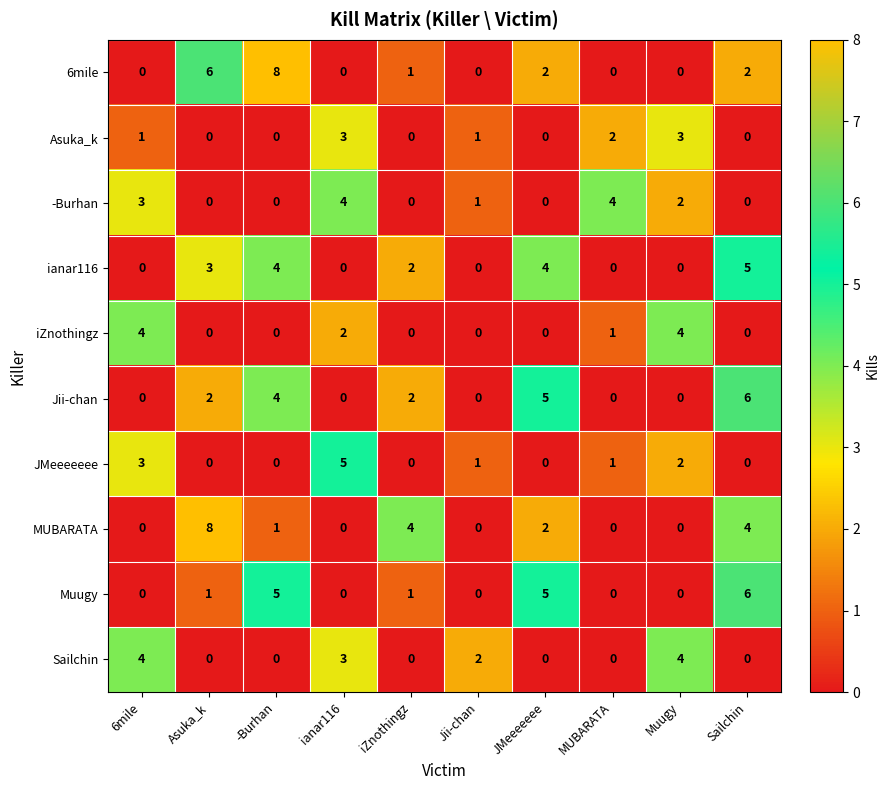

What is the total value across all series at Jii-chan?

5